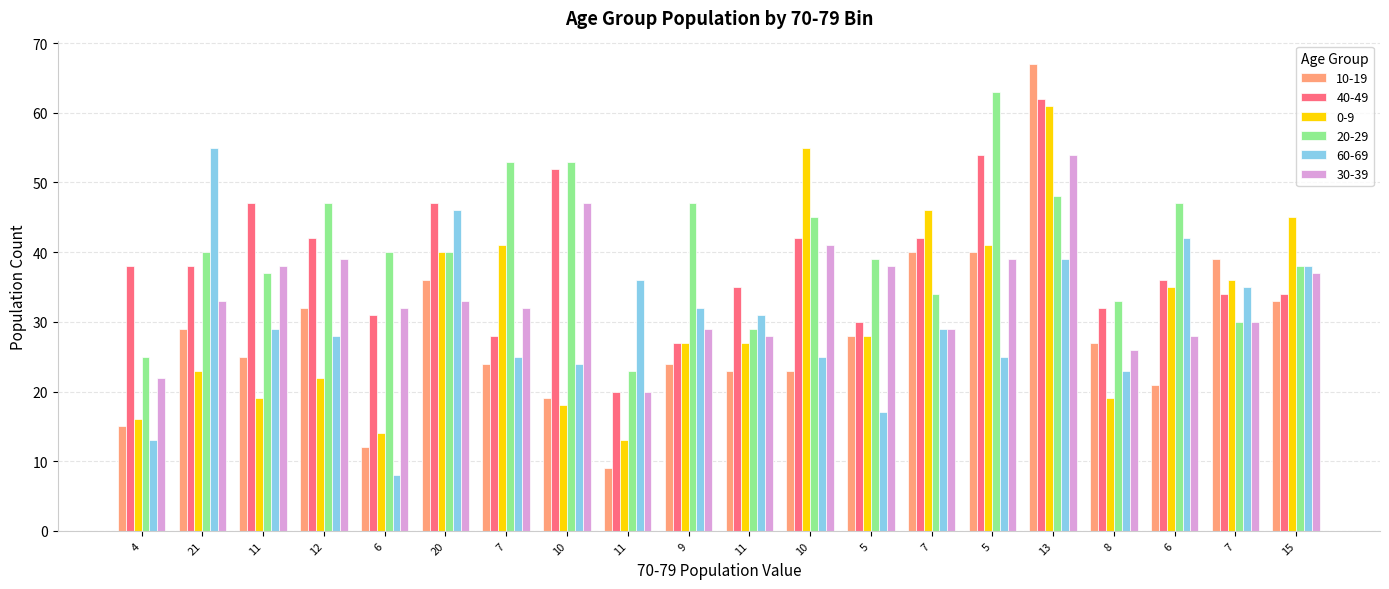

At how many categories does at least one series exceed 27?

20